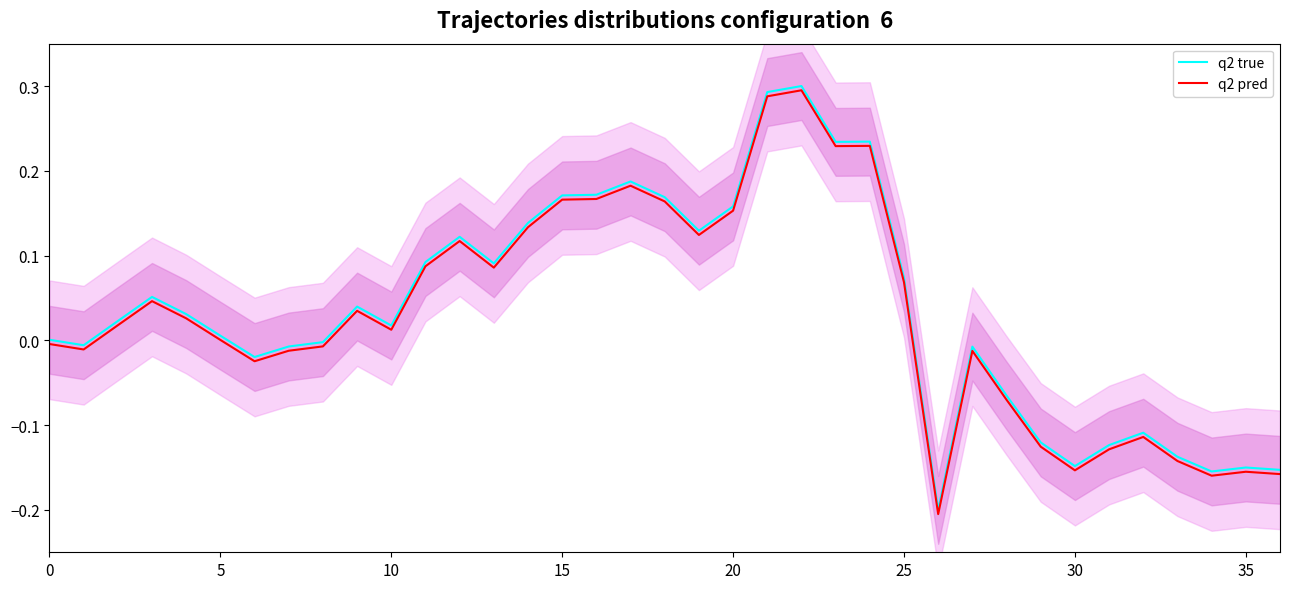

How many positive values does the q2 true series have?

22